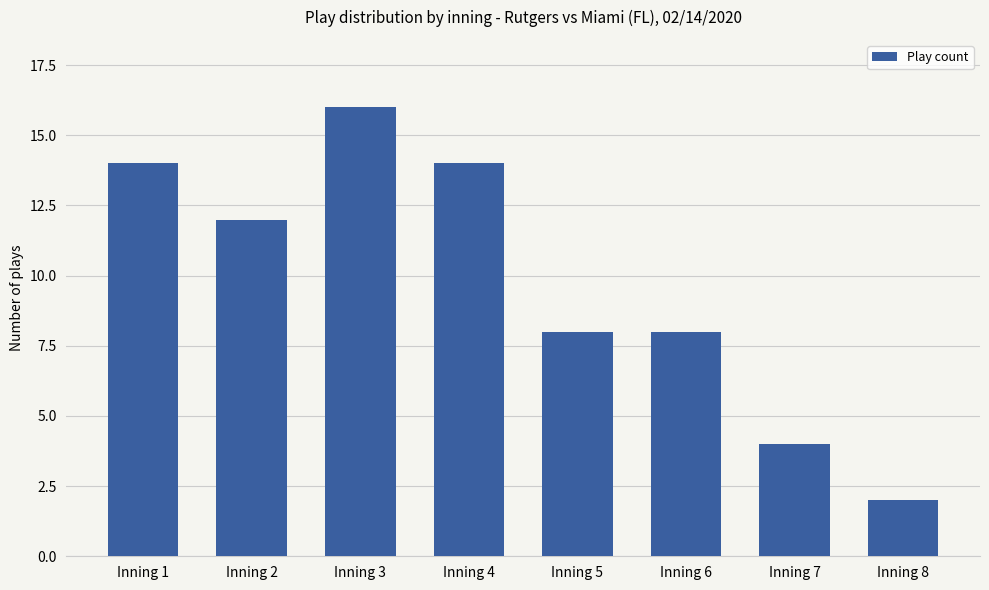

At which category does the chart reach its peak across all series?

Inning 3